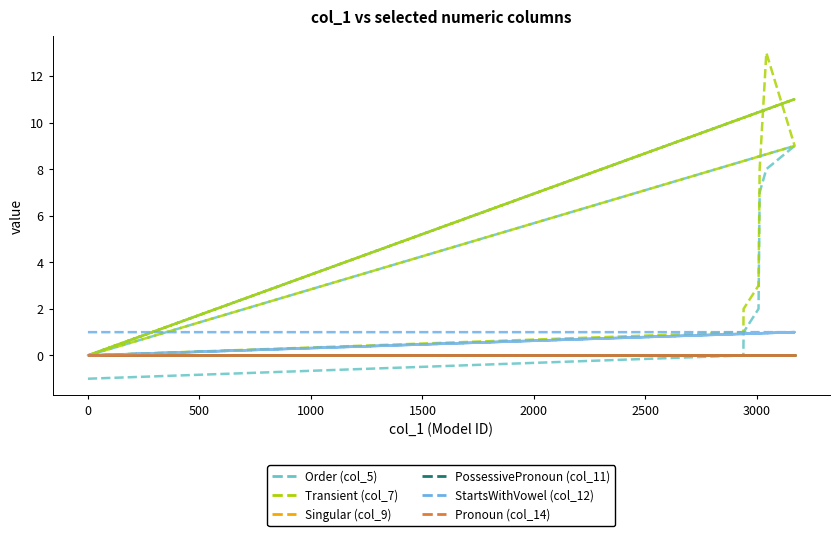

Reading right to left, list all the values displayed in this chart.

Order (col_5): 0	0	0	0	11	0	9	8	7	6	5	4	3	2	1	0	-1
Transient (col_7): 0	0	0	0	11	0	9	13	8	7	6	5	4	3	2	1	0
Singular (col_9): 0	0	0	0	0	0	0	0	0	0	0	0	0	0	0	0	0
PossessivePronoun (col_11): 0	0	0	0	0	0	0	0	0	0	0	0	0	0	0	0	0
StartsWithVowel (col_12): 0	0	0	0	1	0	1	1	1	1	1	1	1	1	1	1	1
Pronoun (col_14): 0	0	0	0	0	0	0	0	0	0	0	0	0	0	0	0	0